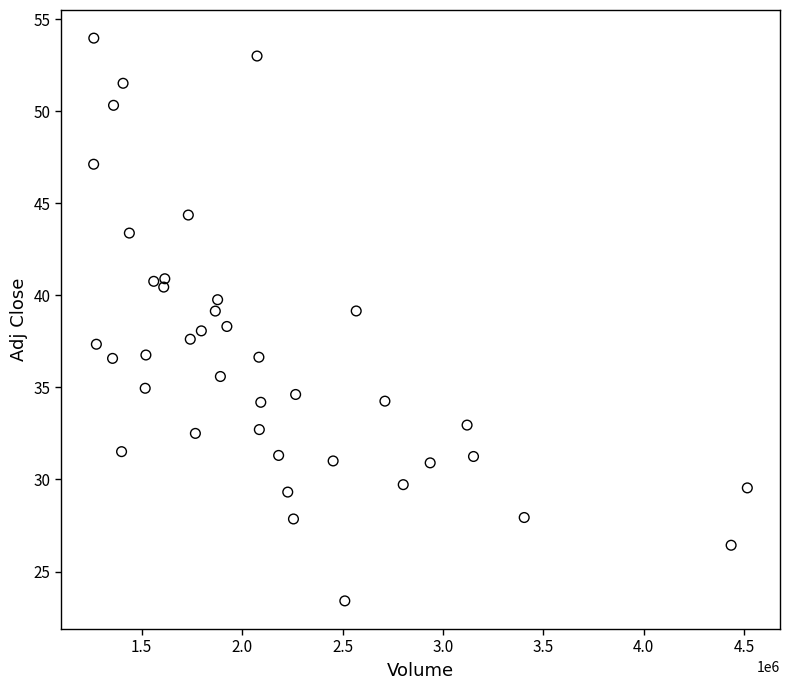

What is the range of X values (max minus min)?

3255000.0